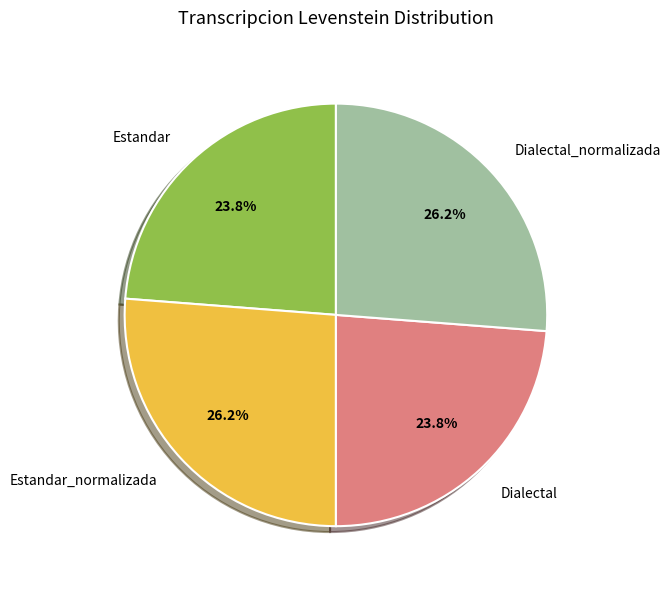

To the nearest percent, what is the average slice percentage?

25%